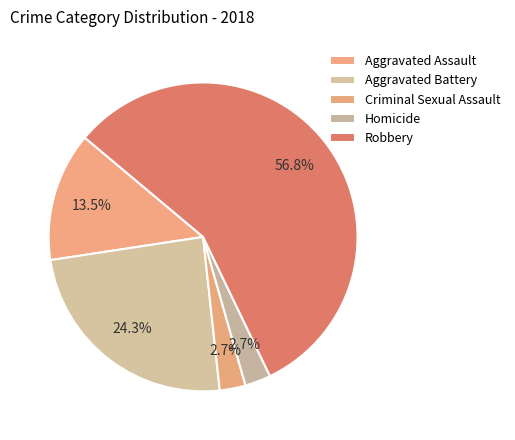

Which category has the biggest portion of the pie?

Robbery